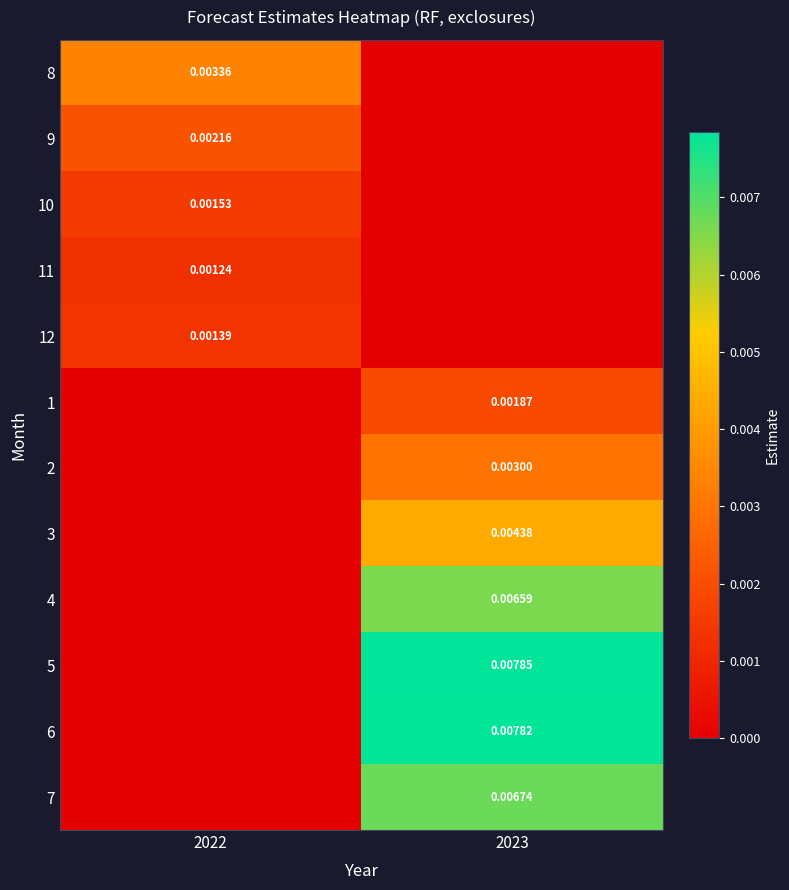

At 2022, list the series in order from smallest to largest.

1, 2, 3, 4, 5, 6, 7, 11, 12, 10, 9, 8